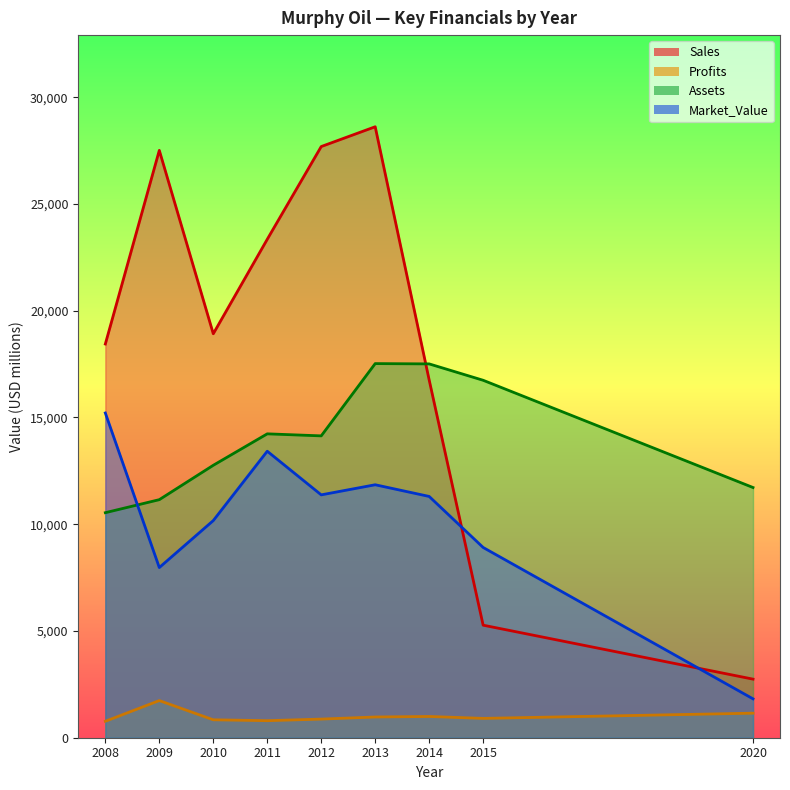

Reading left to right, extract all data points from this chart.

Sales: 18440.0	27510.0	18920.0	23345.0	27689.0	28616.0	16756.0	5271.0	2744.0
Profits: 770.0	1740.0	840.0	798.1	872.7	970.9	995.4	905.6	1149.7
Assets: 10540.0	11150.0	12760.0	14233.0	14138.0	17523.0	17509.0	16742.0	11719.0
Market_Value: 15210.0	7970.0	10170.0	13419.0	11375.0	11848.0	11301.0	8911.0	1821.0